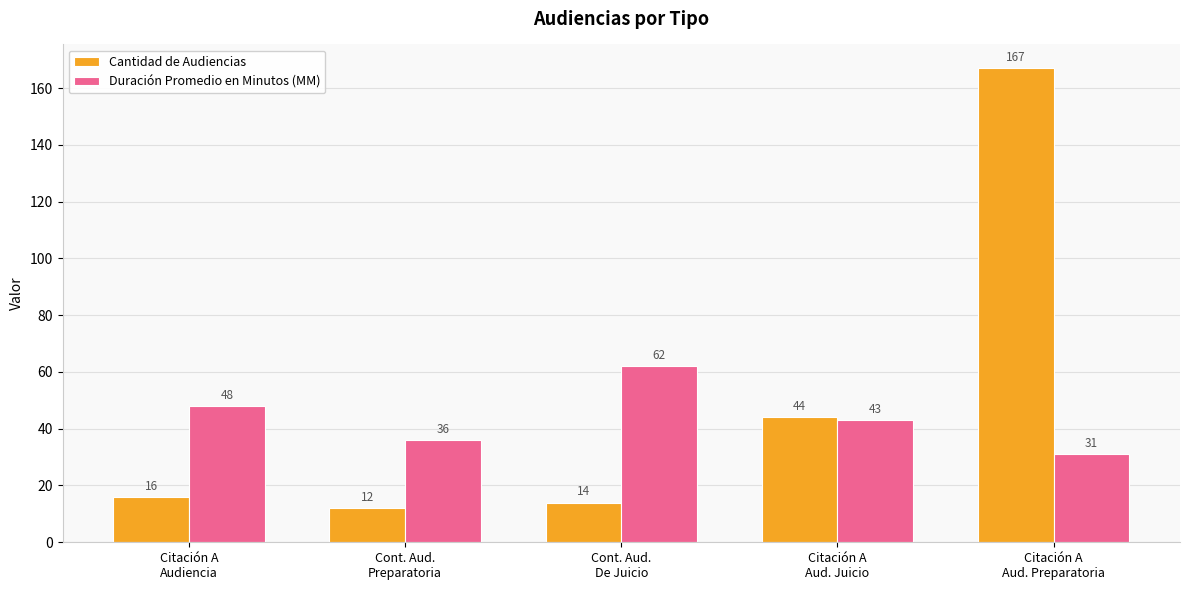

Are the bars grouped side by side (vs. stacked)?

Yes